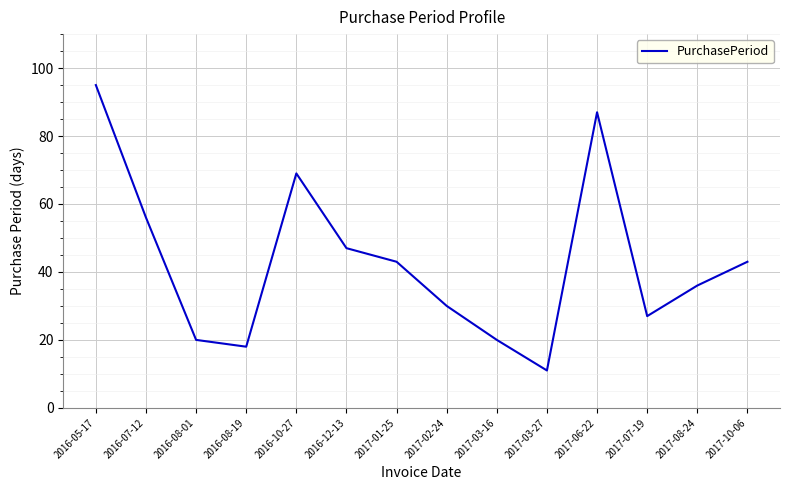

True or false: the data has more than 0 interior local peaks.

True